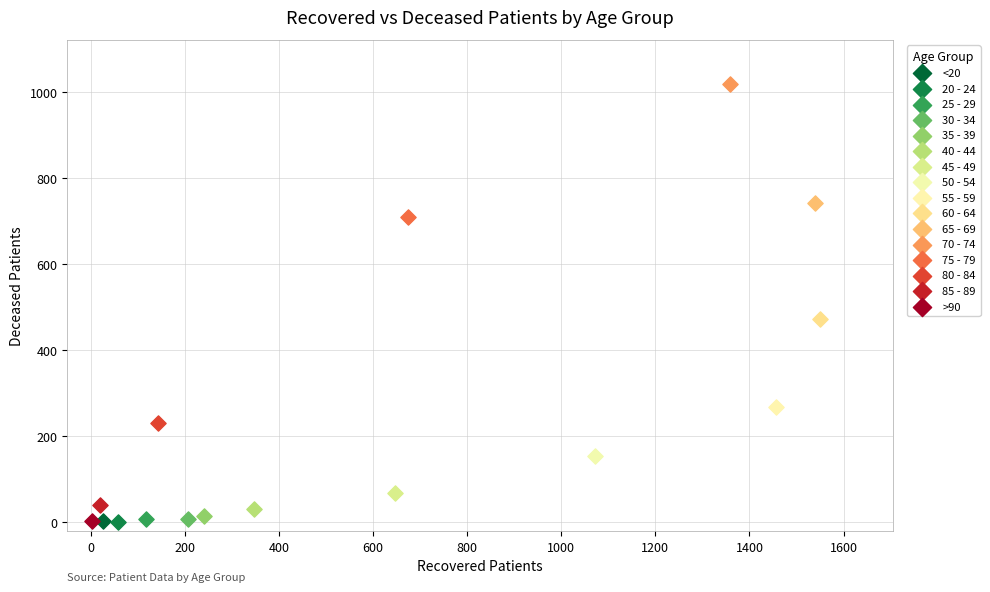

What are all the series names shown in the legend?

<20, 20 - 24, 25 - 29, 30 - 34, 35 - 39, 40 - 44, 45 - 49, 50 - 54, 55 - 59, 60 - 64, 65 - 69, 70 - 74, 75 - 79, 80 - 84, 85 - 89, >90